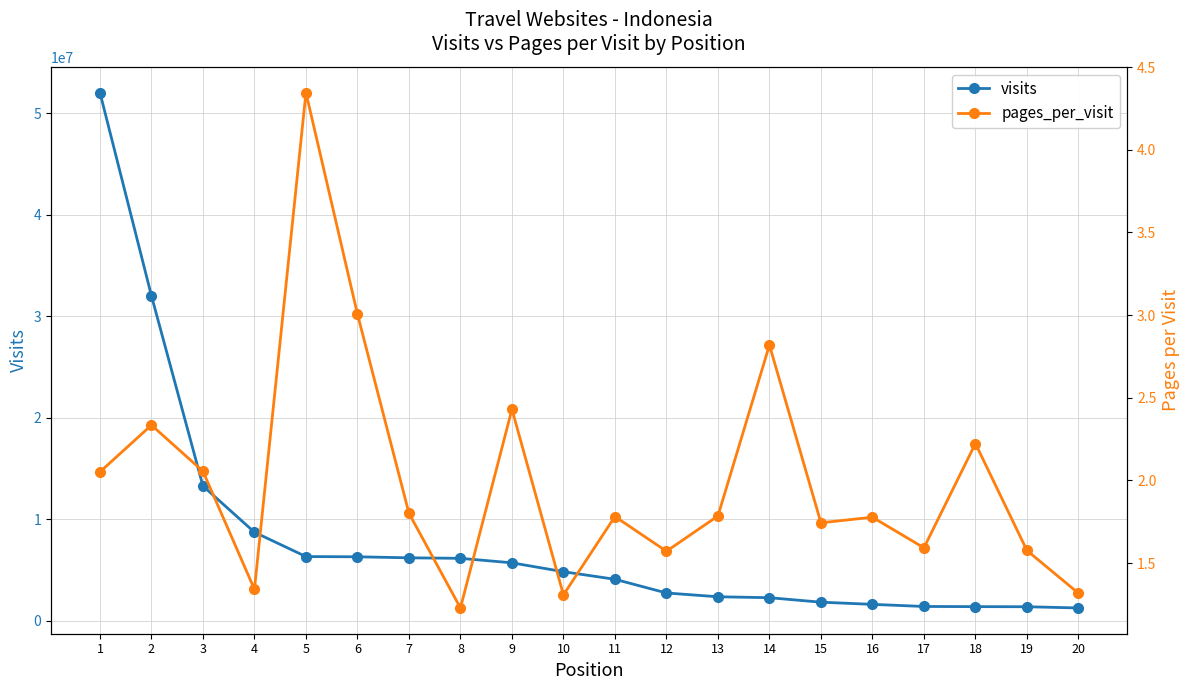

At which category is the sum across all series the highest?

1